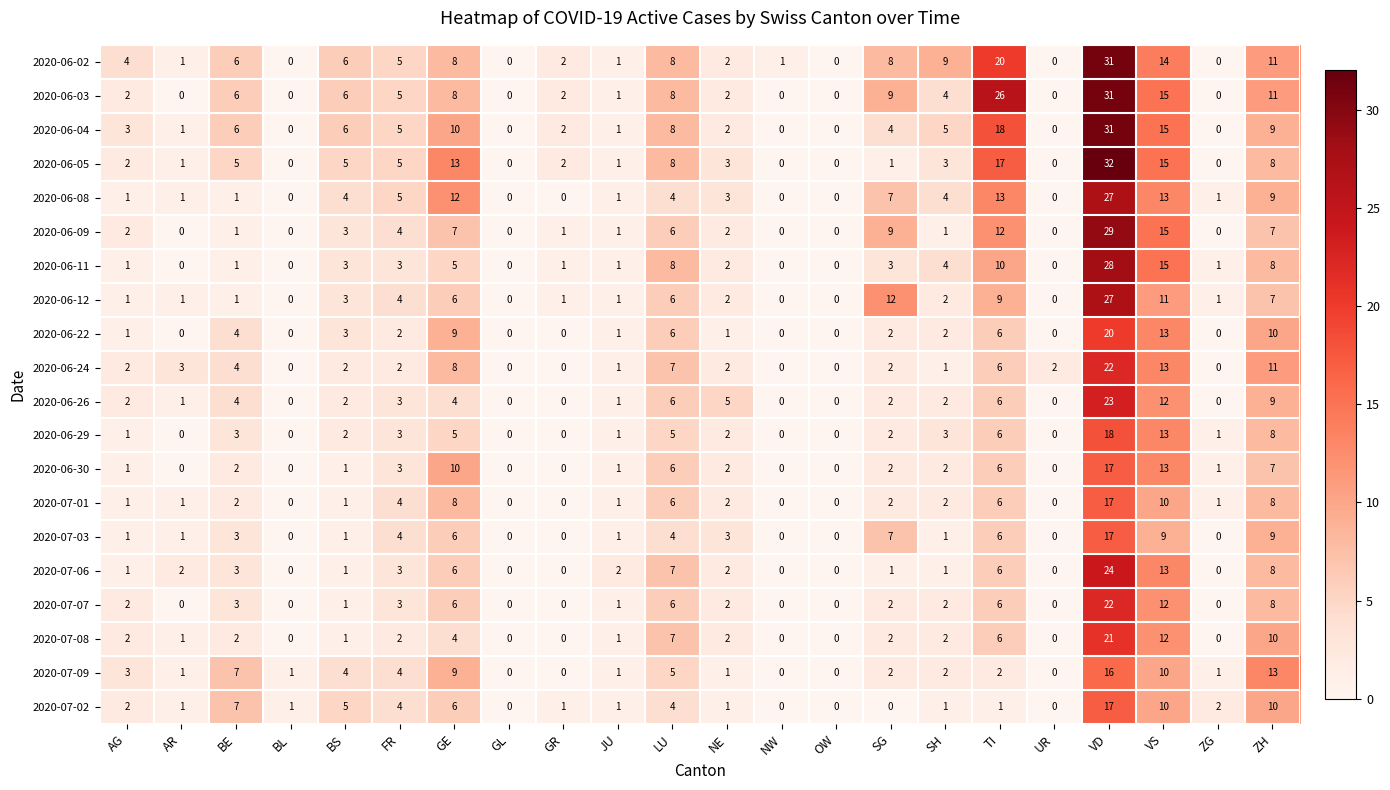

What is the sum of all 2020-07-08 values?

75